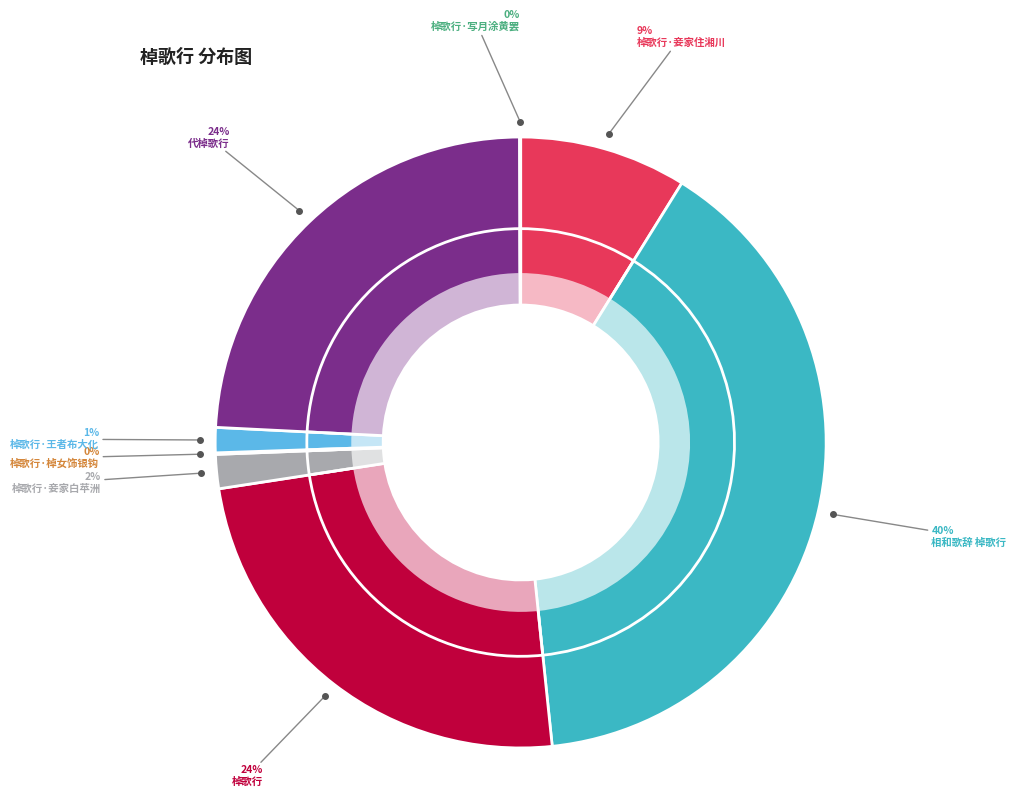

Is the sum of 棹歌行·王者布大化 and 代棹歌行 greater than half?

No